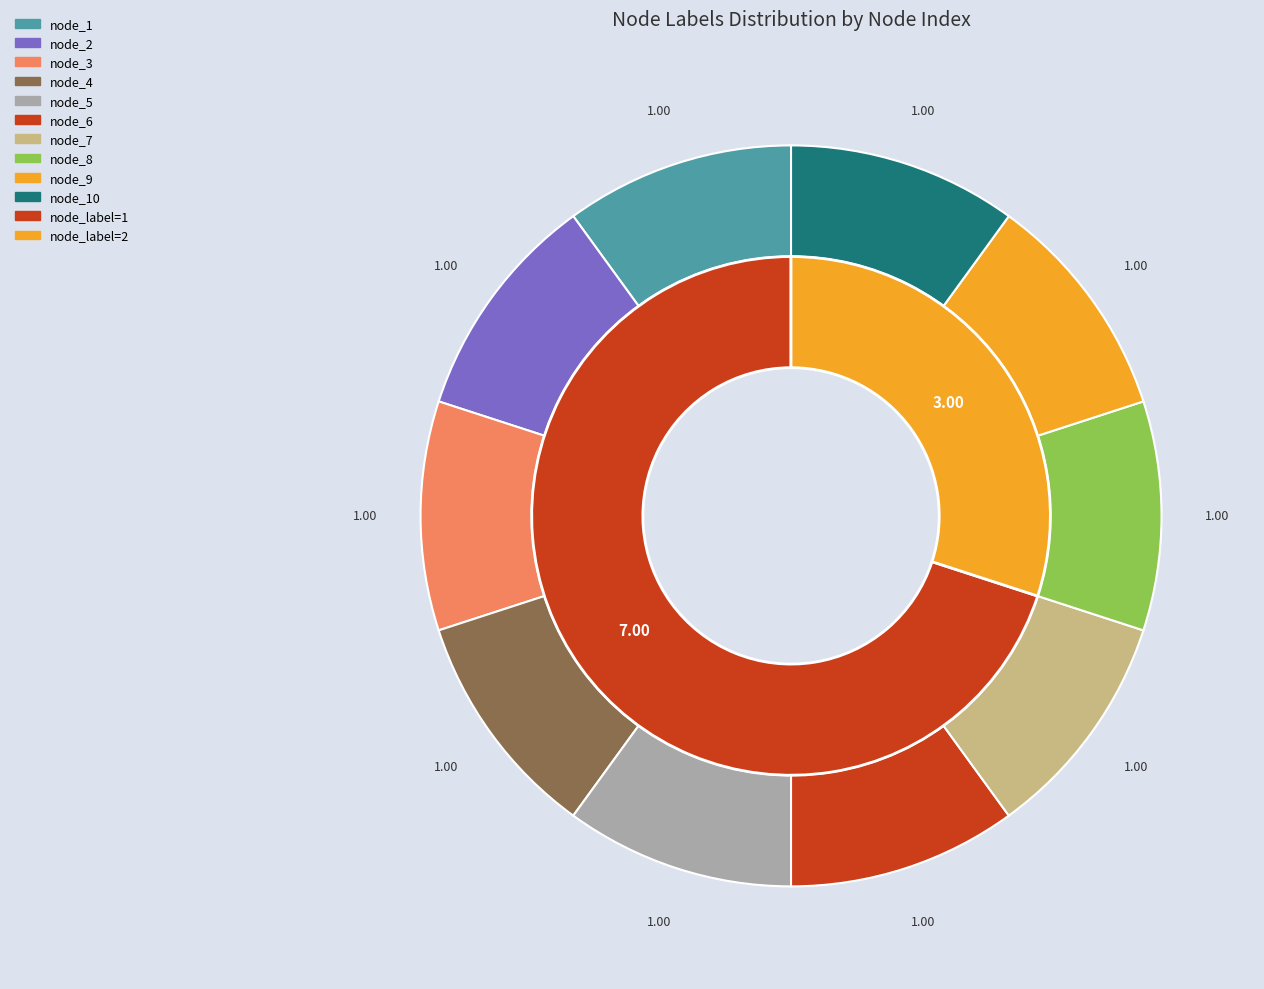

Rank the categories by value from lowest to highest.

1, 2, 3, 6, 7, 8, 9, 4, 5, 10